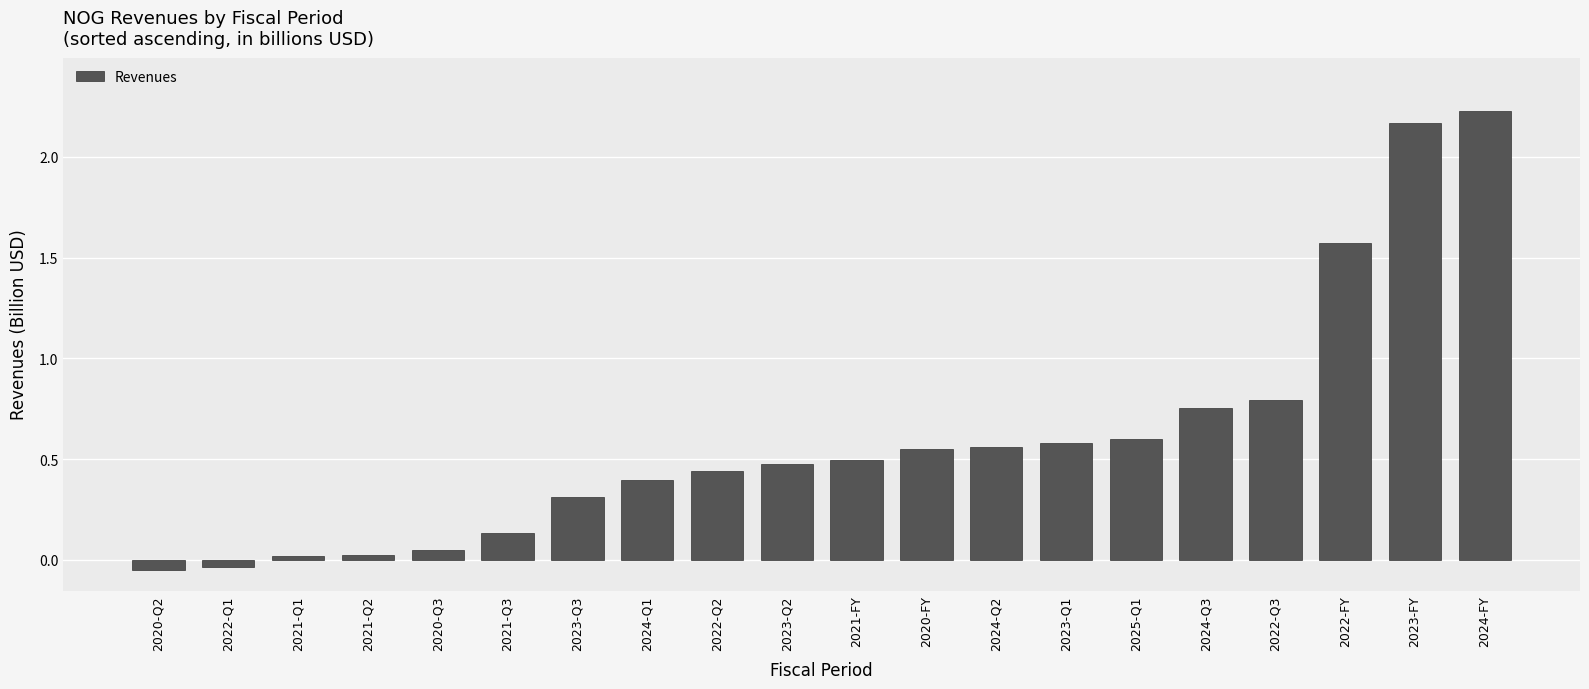

What is the difference between the maximum and second lowest values?

2.3